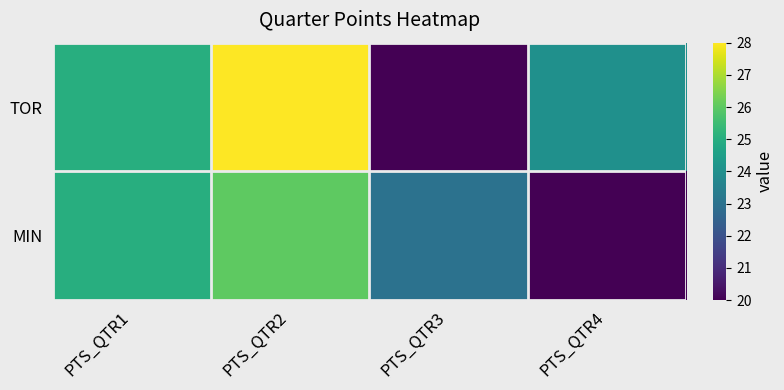

What is the total value across all series at PTS_QTR4?

44